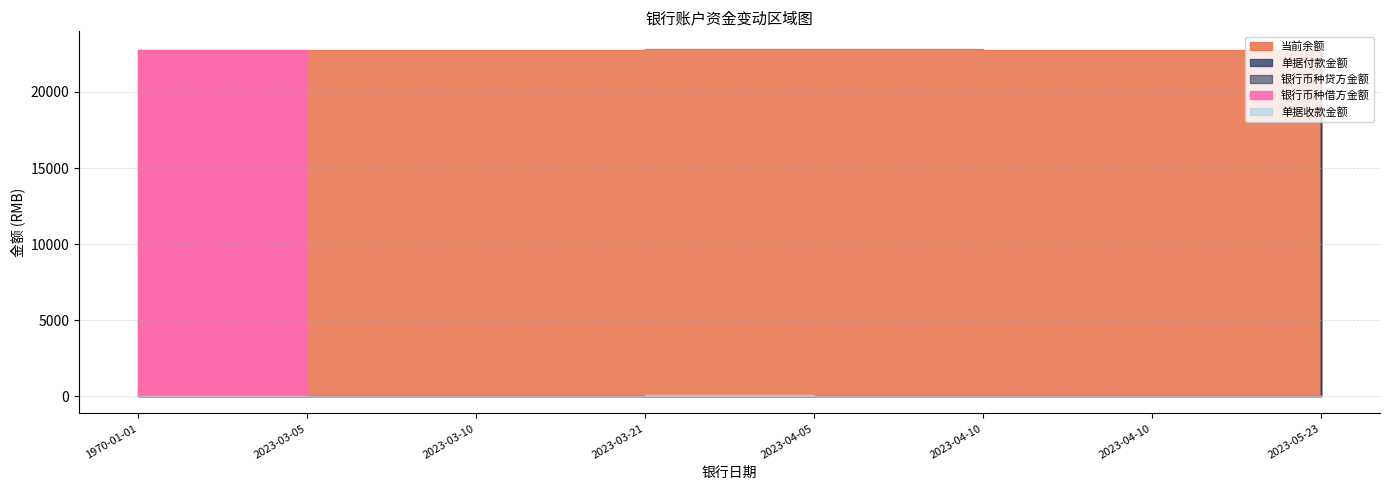

Which series has the widest spread of values?

当前余额